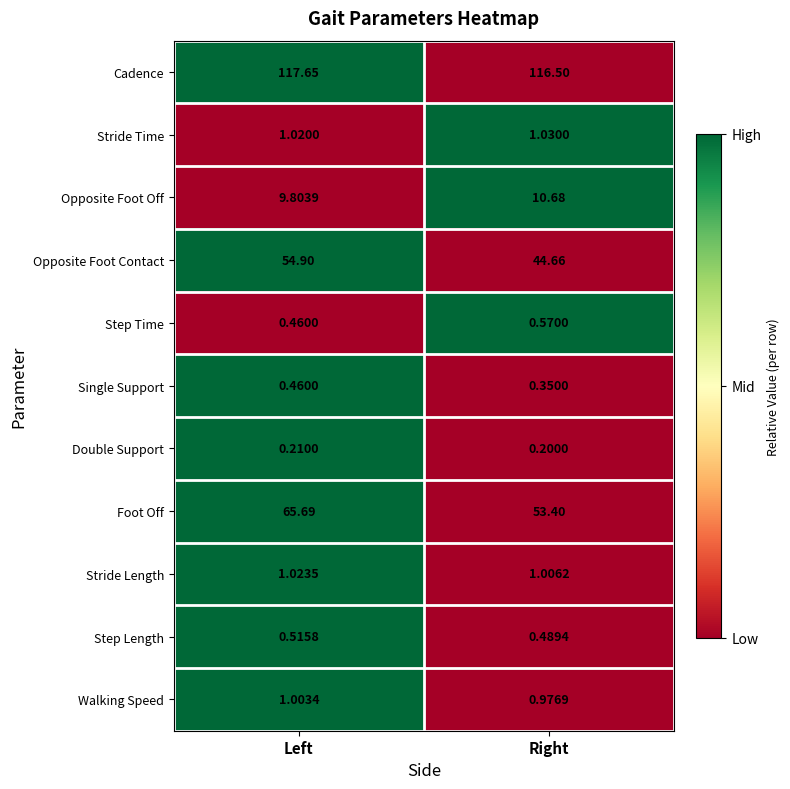

Count the number of data series in this chart.

11